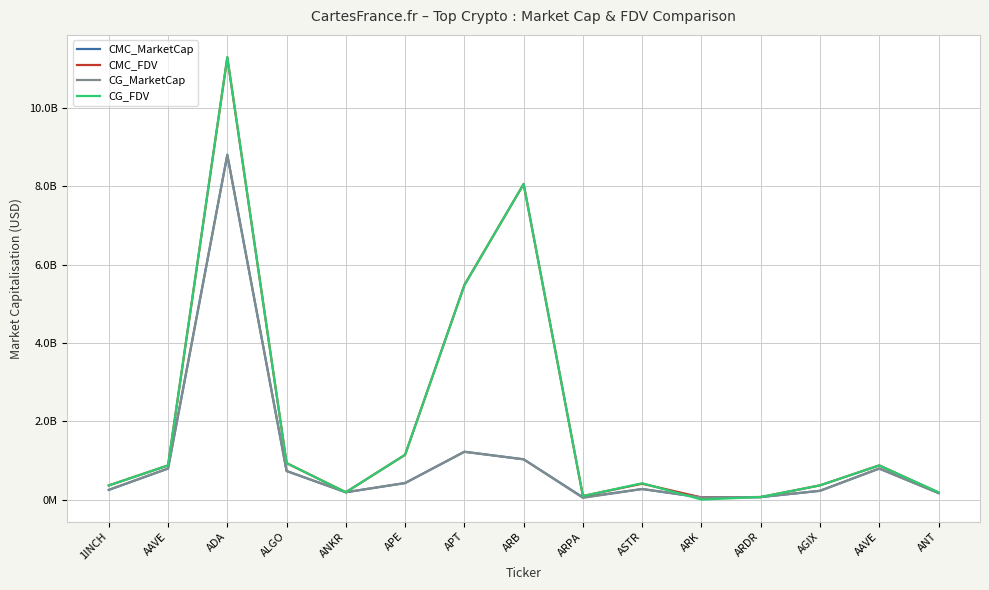

What are all the series names shown in the legend?

CMC_MarketCap, CMC_FDV, CG_MarketCap, CG_FDV